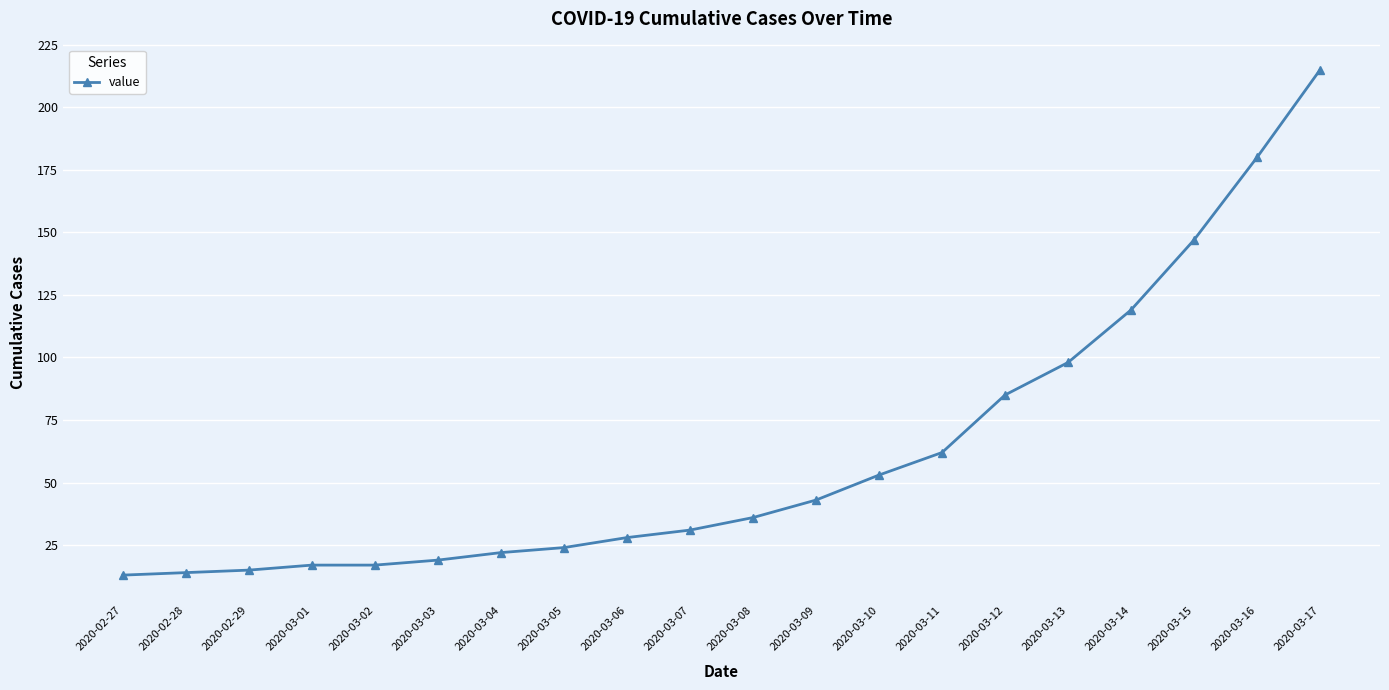

What is the average value?

62